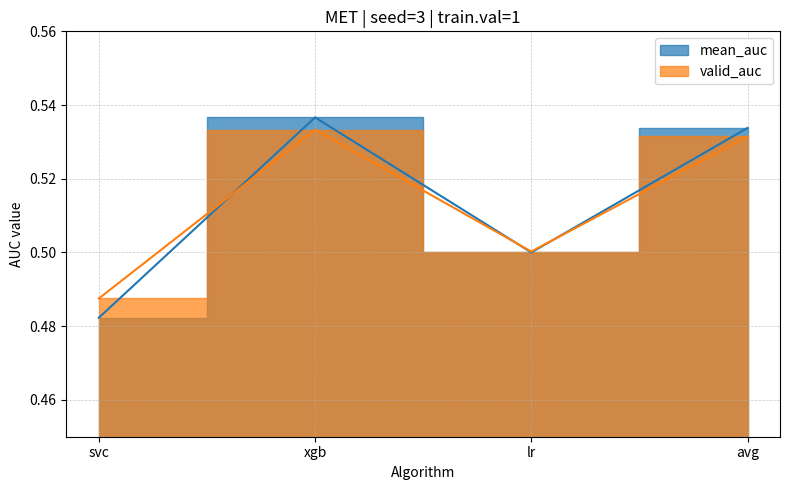

True or false: valid_auc has more than 0 points higher than both neighbors.

True